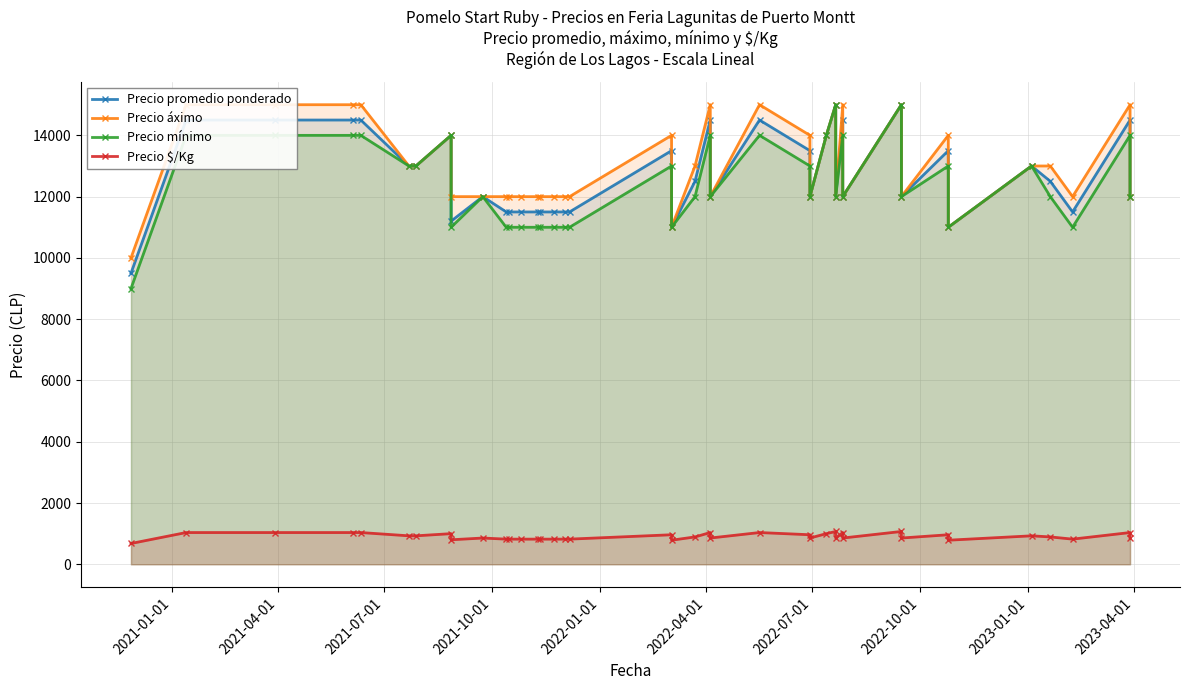

What is the sum of all Precio $/Kg values?

36334